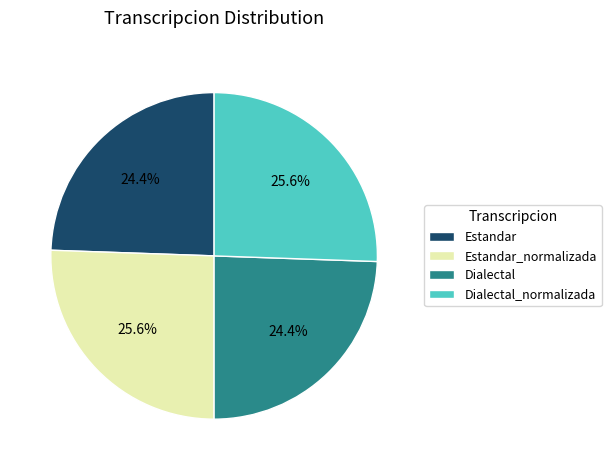

Does Estandar_normalizada represent more than half of the total?

No